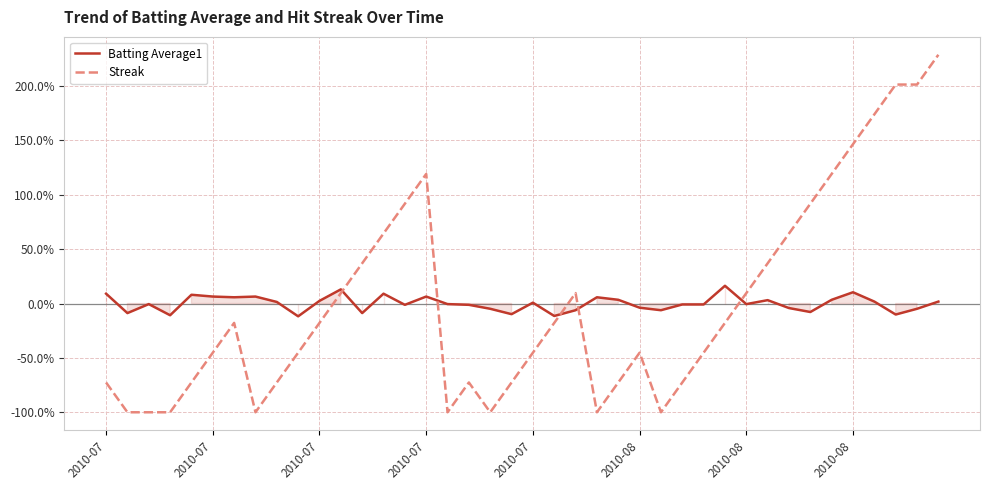

Where is Batting Average1 nearest to the value 2?

36